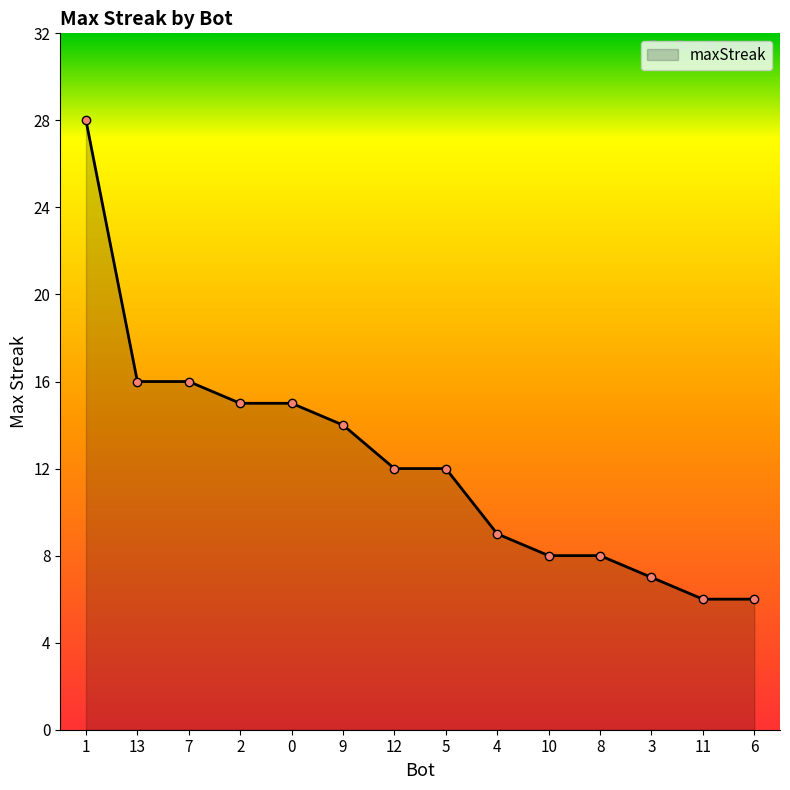

What is the difference between the values at 10 and 9?

6